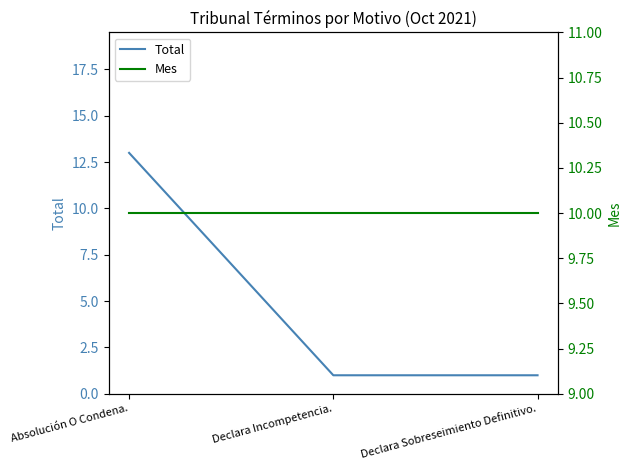

Which series changed the most between Absolución O Condena. and Declara Sobreseimiento Definitivo.?

Total